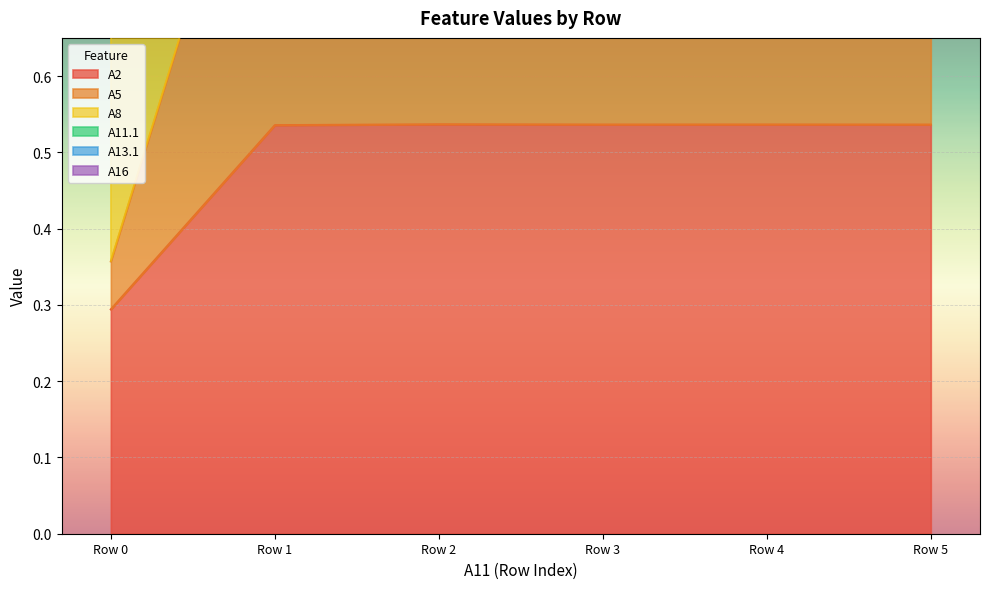

What is the average value of the A5 series?

2.3